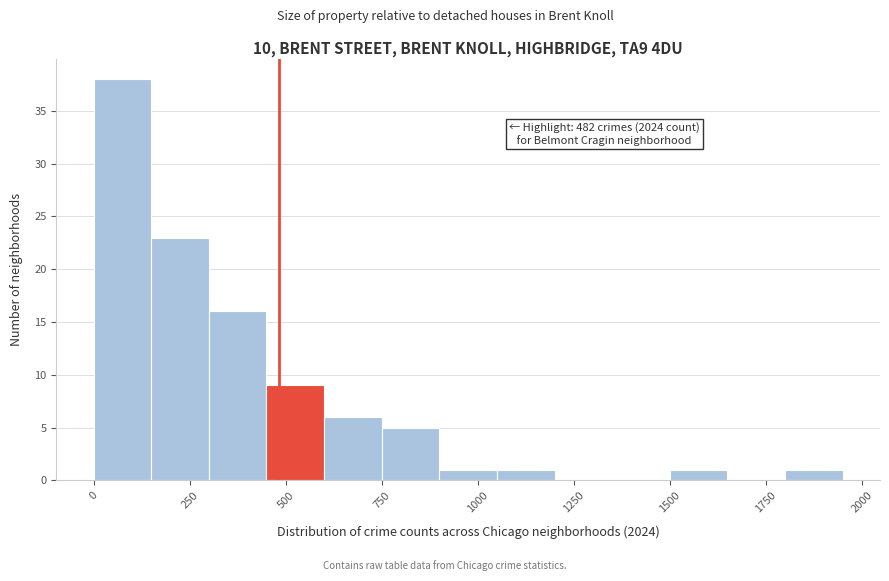

Around what value on the x-axis is the tallest bar? Give the approximate position of its centre, as read against the axis.

100